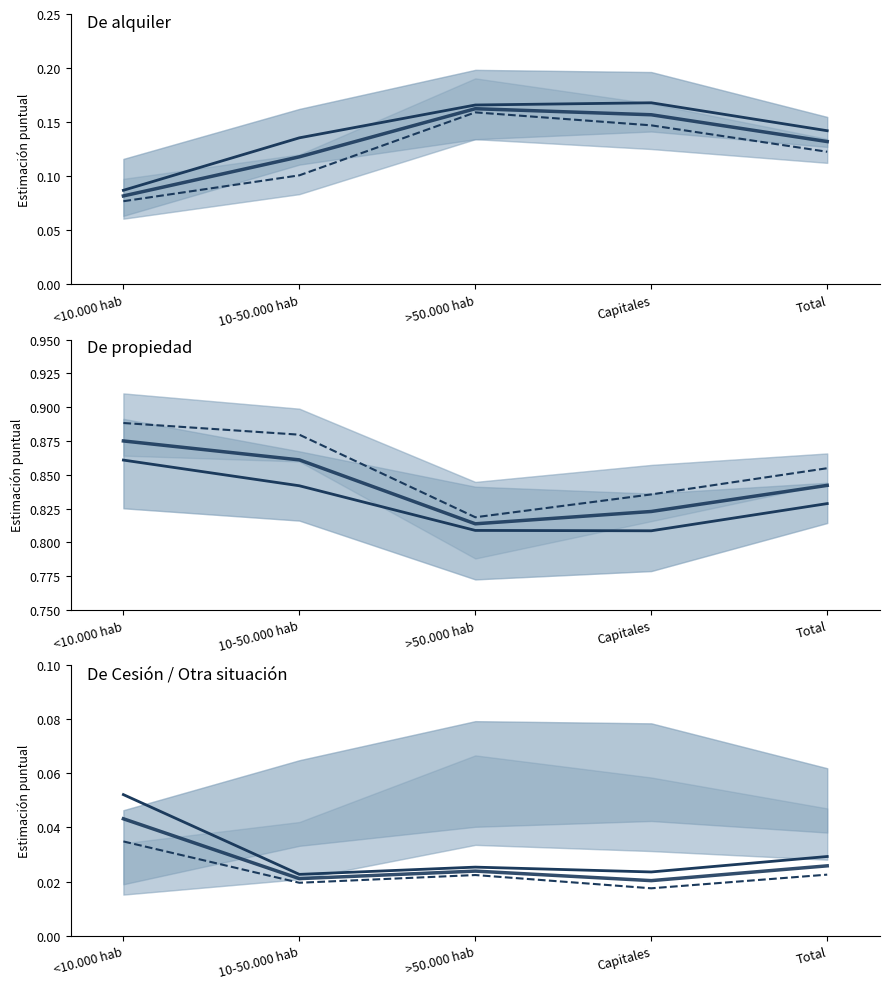

What is the value of the Hombre point at the 1st from the left?

0.1